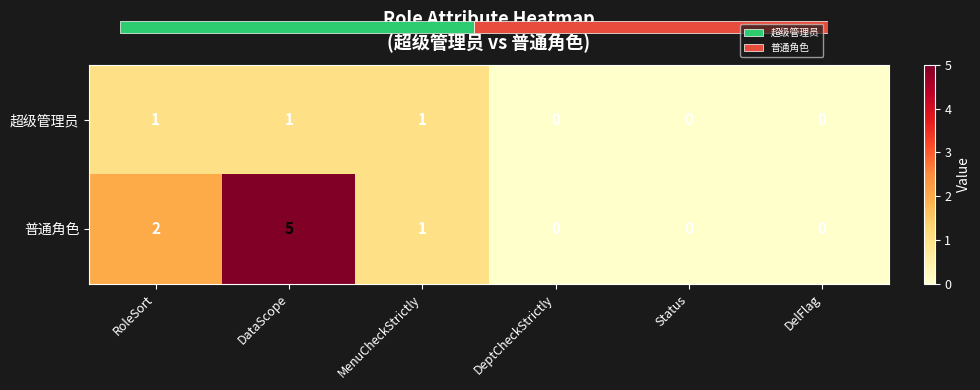

Read the 普通角色 value at RoleSort.

2